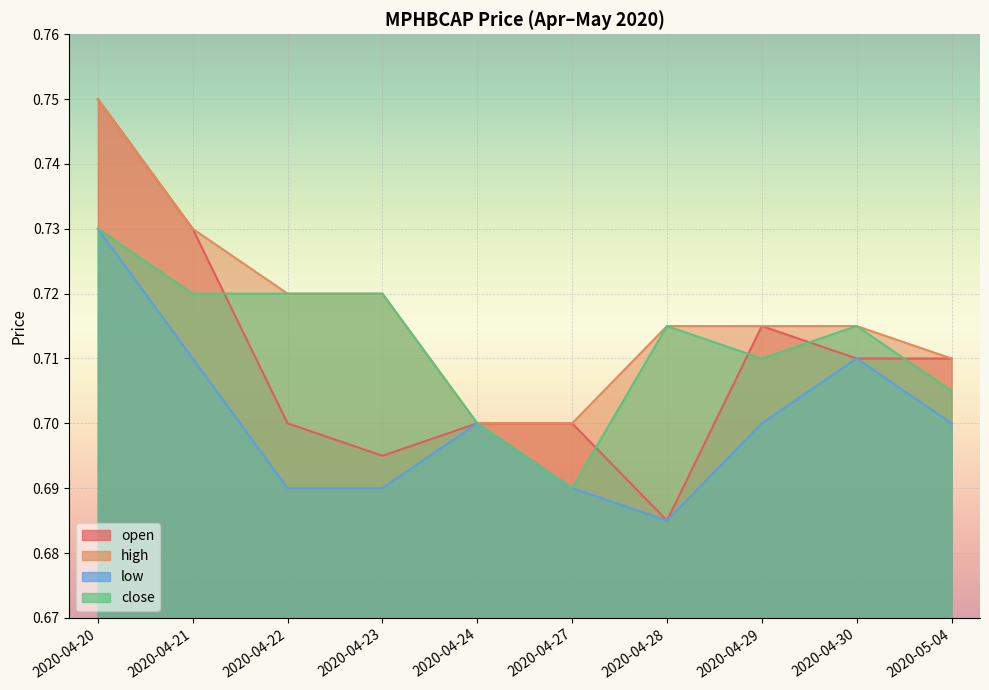

At which category is the sum across all series the highest?

2020-04-20